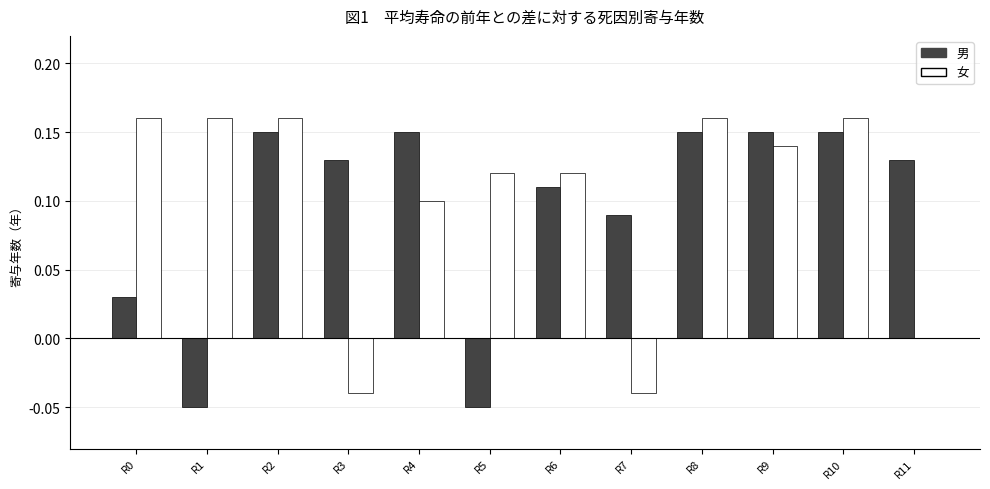

The 男 series shows 0.0 at R0. True or false?

True